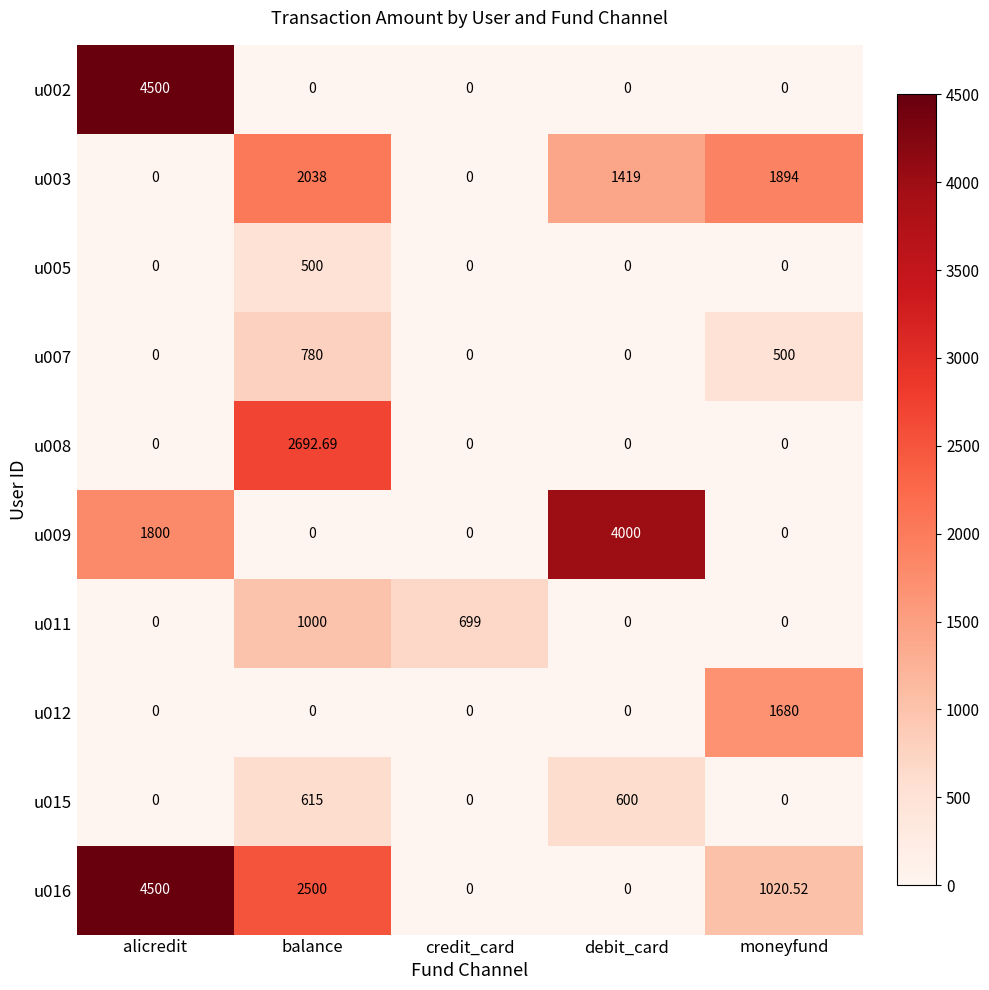

Count the number of data series in this chart.

10